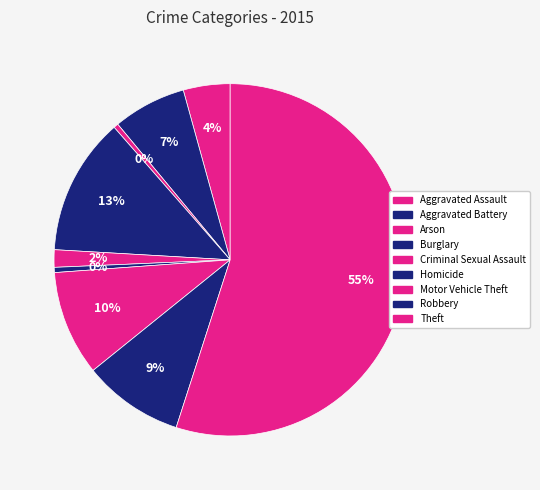

How many slices are in this pie chart?

9